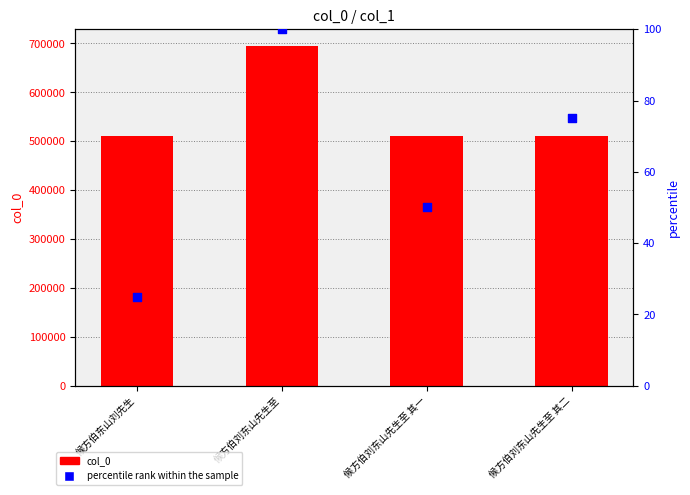

What are all the series names shown in the legend?

col_0, percentile rank within the sample